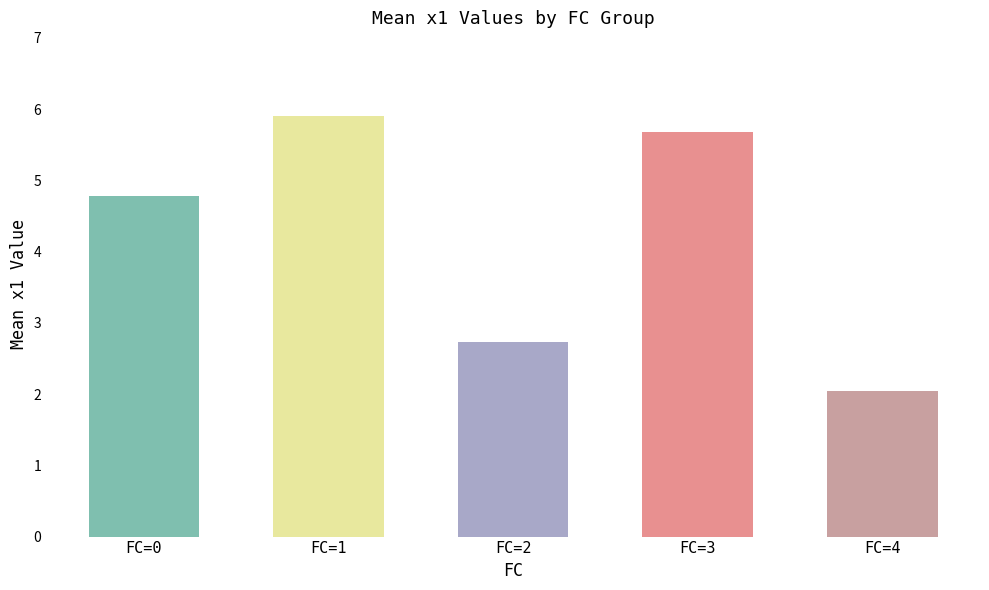

At which category does the chart reach its peak across all series?

FC=1